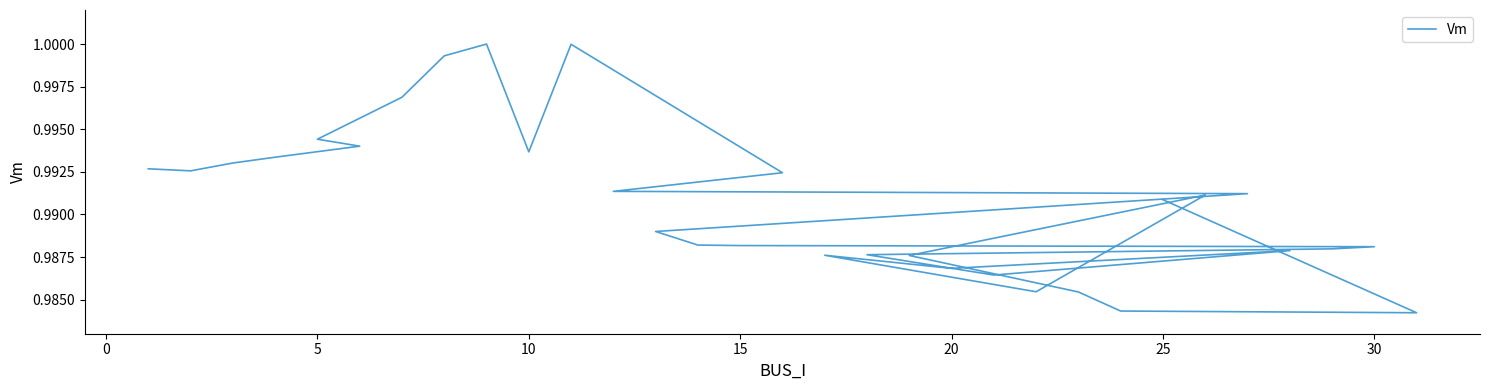

Reading right to left, extract all data points from this chart.

1.0	1.0	1.0	1.0	1.0	1.0	1.0	1.0	1.0	1.0	1.0	1.0	1.0	1.0	1.0	1.0	1.0	1.0	1.0	1.0	1.0	1.0	1.0	1.0	1.0	1.0	1.0	1.0	1.0	1.0	1.0